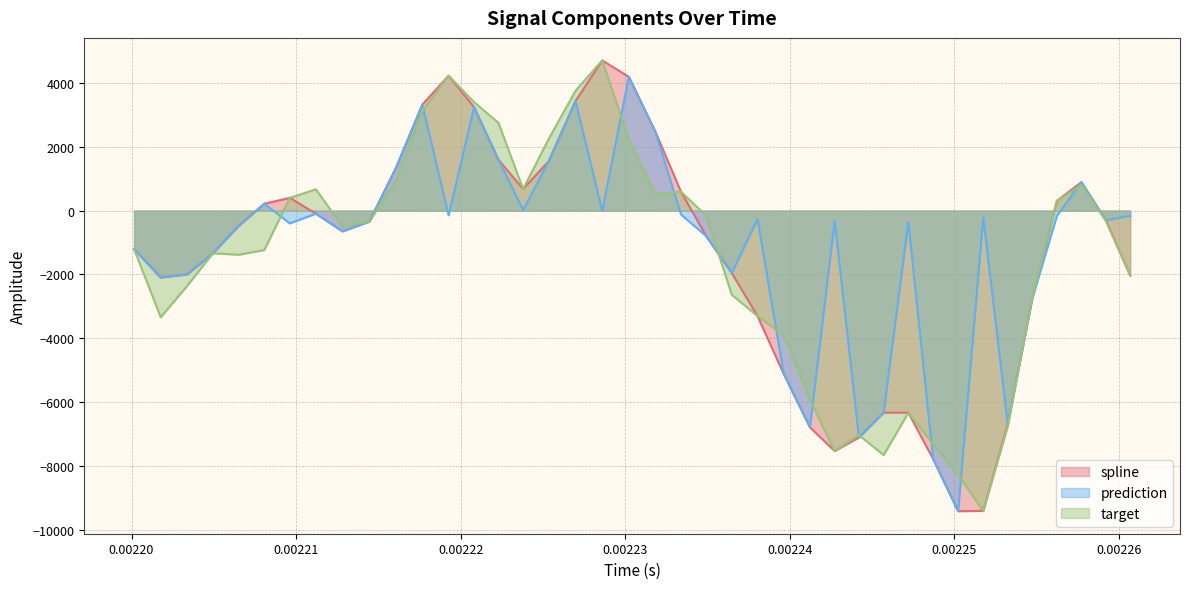

Which series has the widest spread of values?

spline